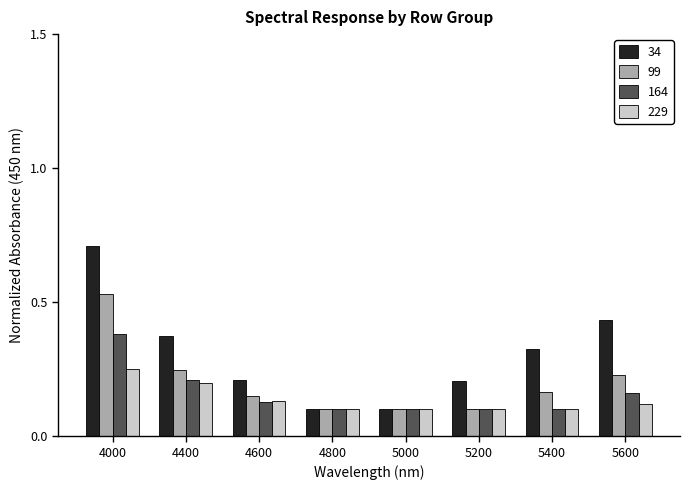

How many 164 values are between 0 and 1?

8